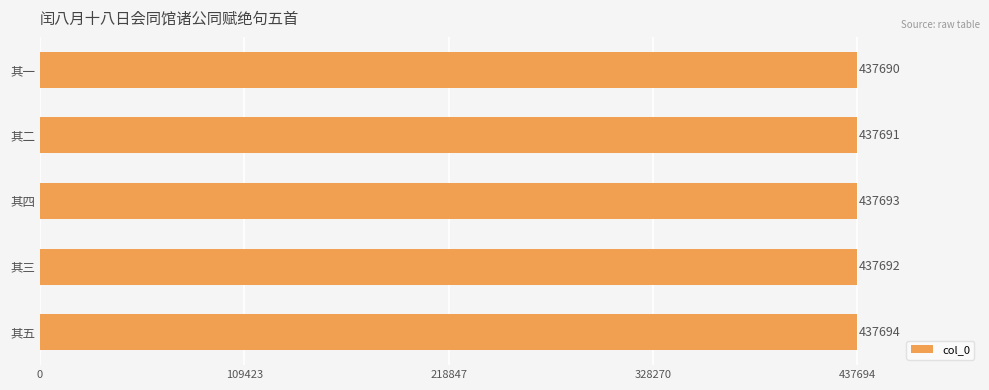

Read the value at 其一.

437690